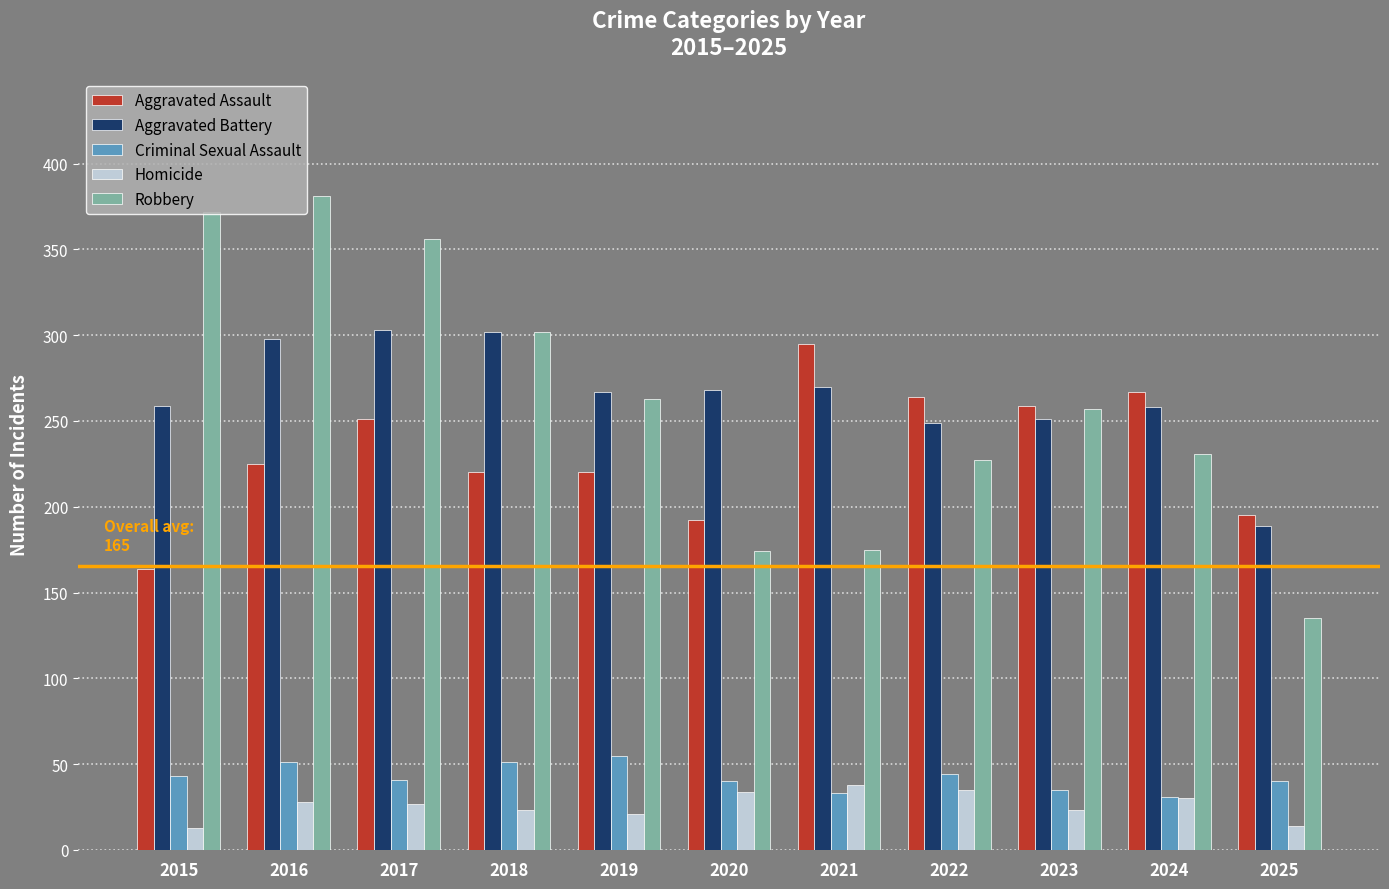

What is the difference between the second highest and second lowest values in the Robbery series?

198